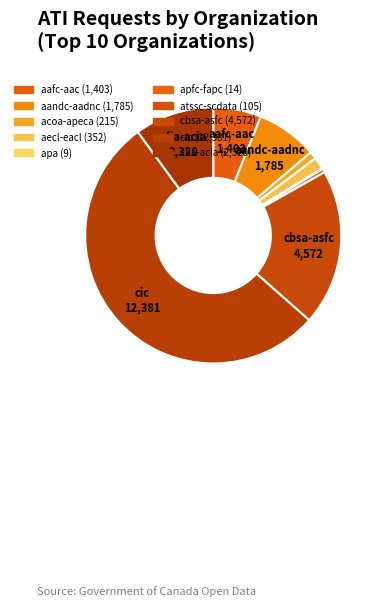

To the nearest percent, what is the average slice percentage?

10%